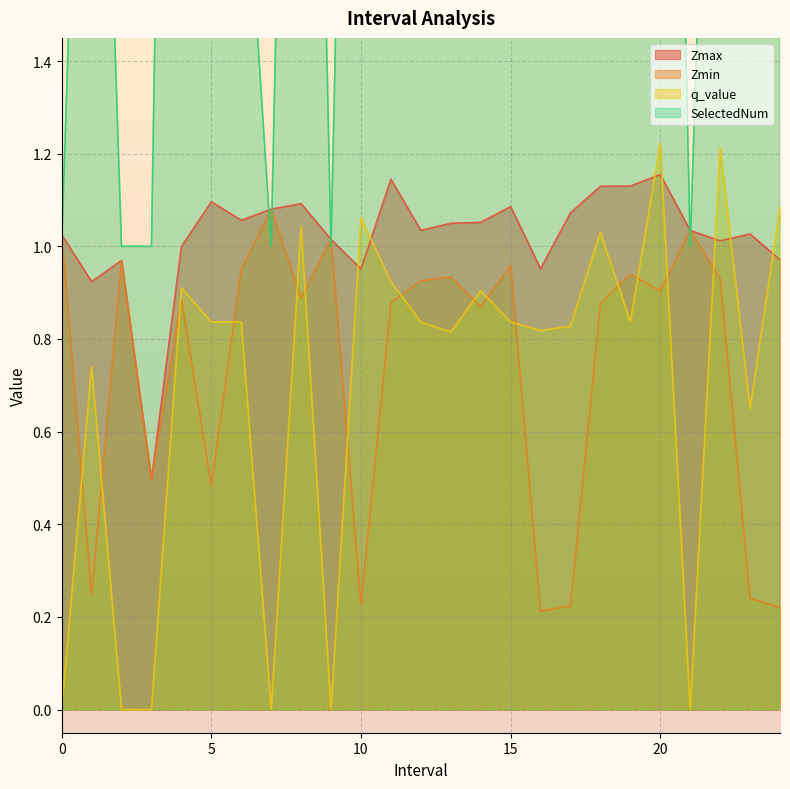

What is the sum of all SelectedNum values?

74.0